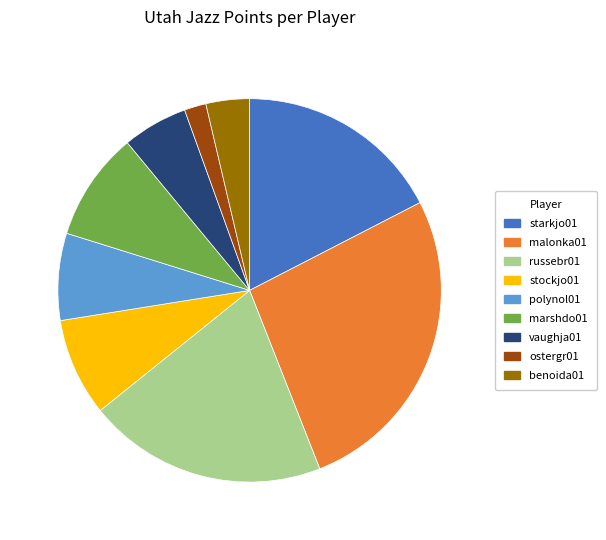

Between malonka01 and ostergr01, which is larger?

malonka01